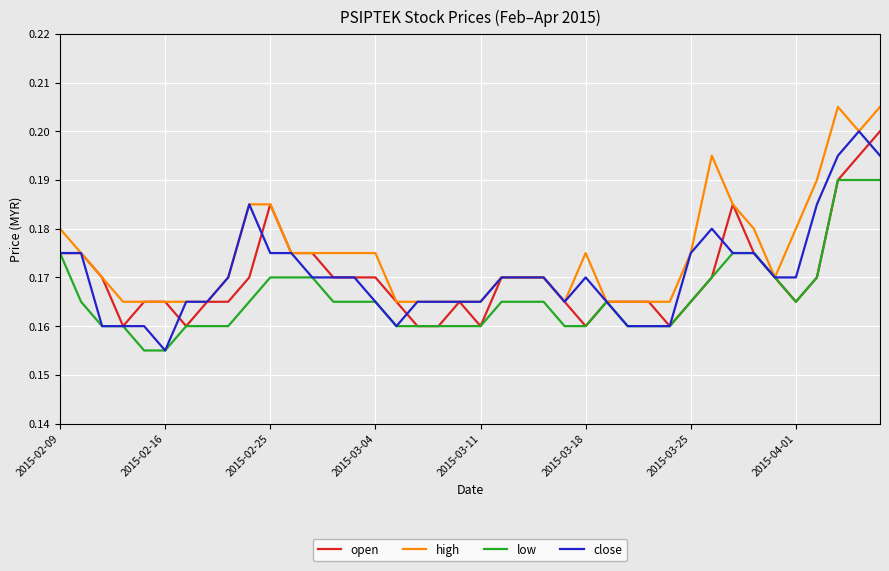

Which series has the largest total across all categories?

high